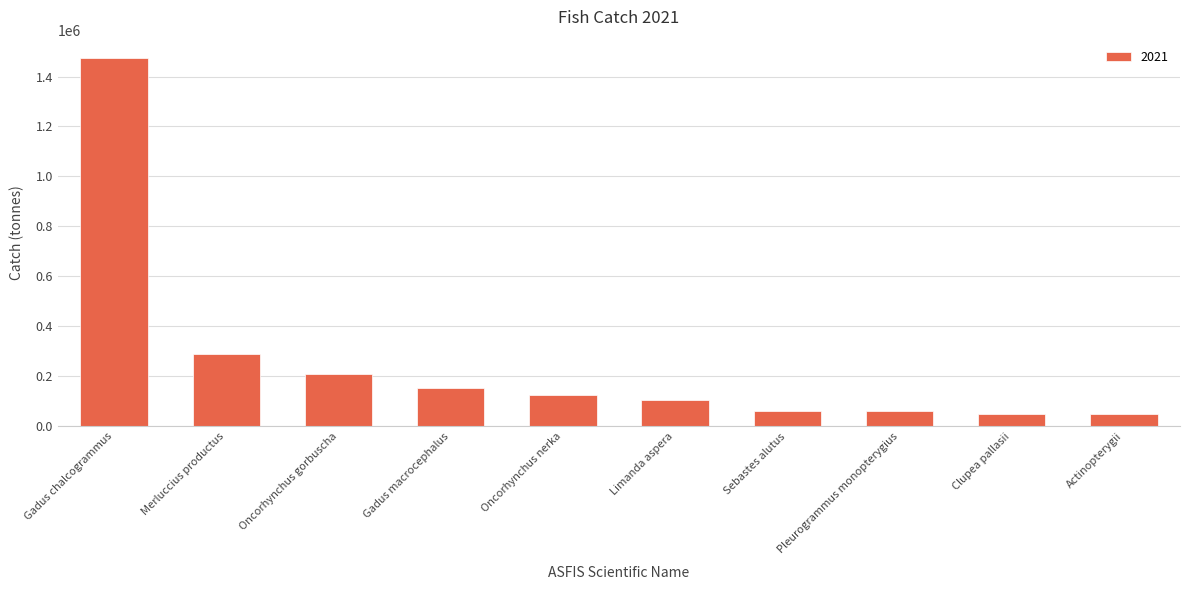

What is the difference between the maximum and minimum values?

1426165.6